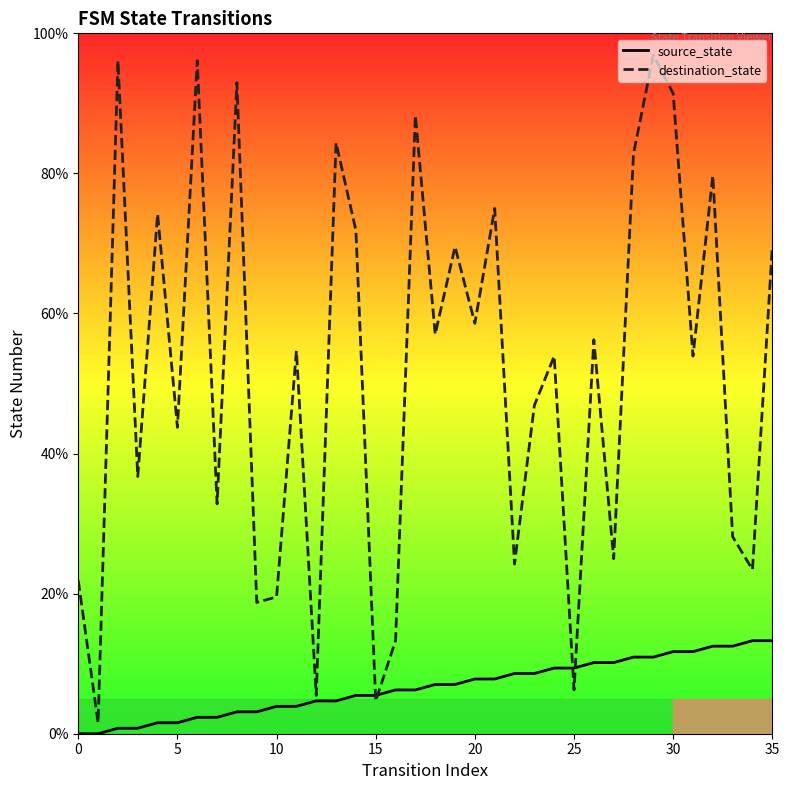

What is the spread (max minus min) of values at 29?

85.9